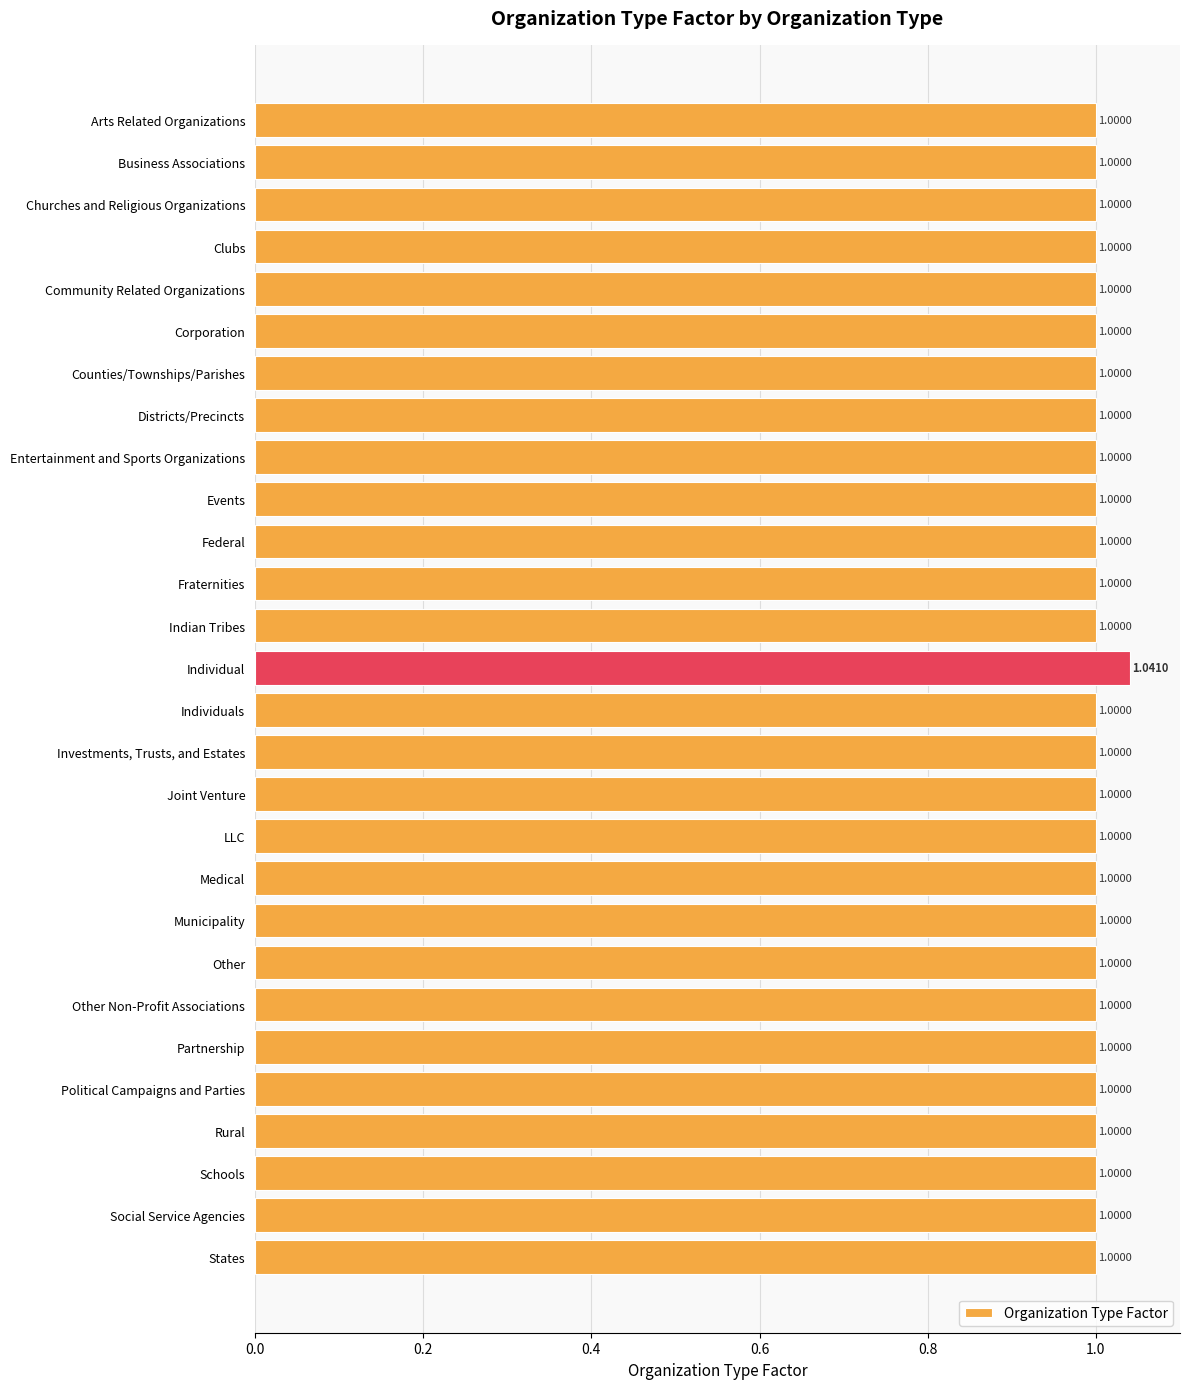

What is the smallest value displayed?

1.0